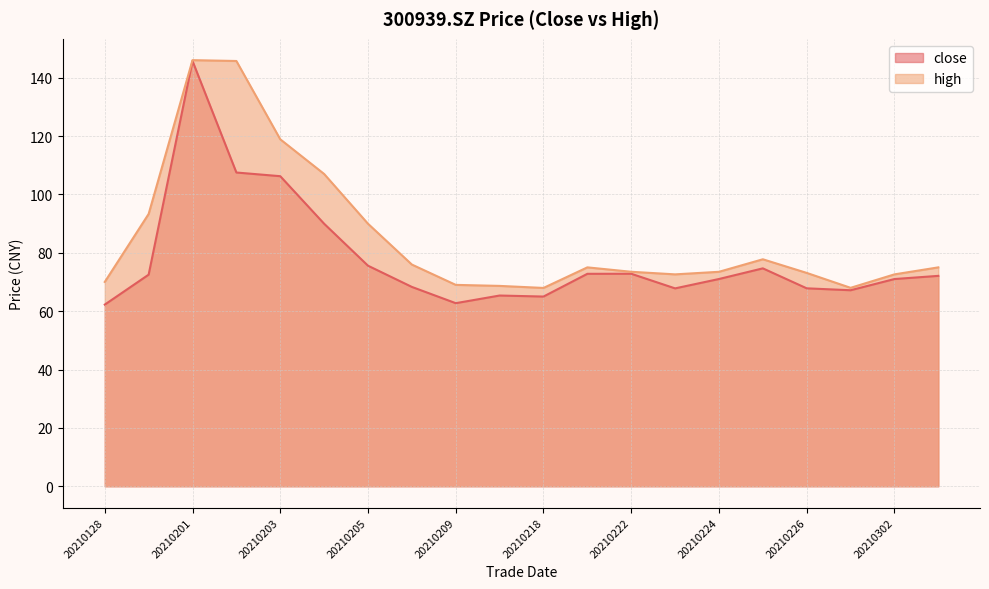

Reading left to right, extract all data points from this chart.

close: 20210128=62.2	20210129=72.5	20210201=145.7	20210202=107.5	20210203=106.2	20210204=90.0	20210205=75.6	20210208=68.3	20210209=62.7	20210210=65.3	20210218=65.0	20210219=72.8	20210222=72.8	20210223=67.8	20210224=71.0	20210225=74.7	20210226=67.8	20210301=67.2	20210302=71.0	20210303=72.1
high: 20210128=70.0	20210129=93.3	20210201=146.0	20210202=145.7	20210203=118.9	20210204=107.0	20210205=90.0	20210208=76.0	20210209=69.0	20210210=68.7	20210218=68.0	20210219=75.0	20210222=73.5	20210223=72.6	20210224=73.5	20210225=77.8	20210226=73.1	20210301=68.0	20210302=72.6	20210303=75.0